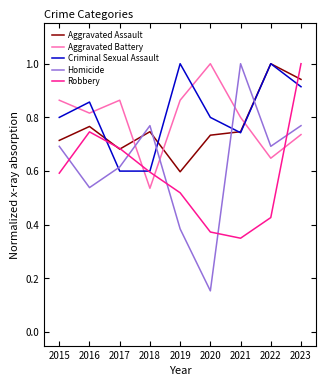

Which series changed the most between 2017 and 2018?

Aggravated Battery